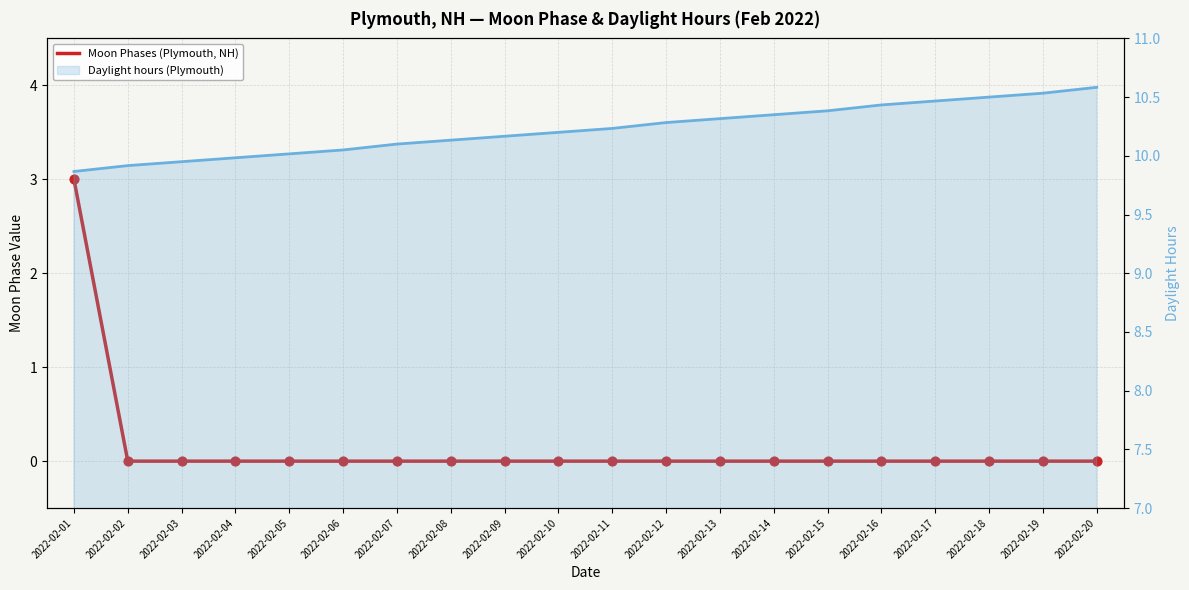

Which series reaches the maximum Y coordinate?

Daylight hours (Plymouth)